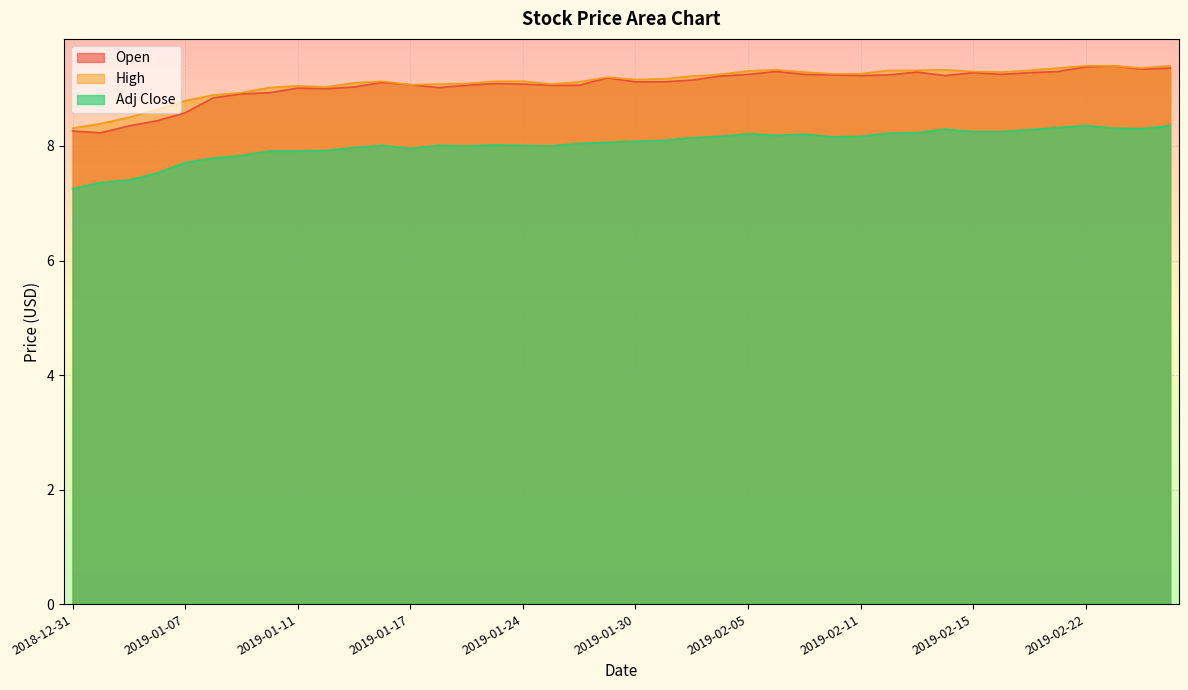

Rank the series at 2019-01-22 from lowest to highest value.

Adj Close, Open, High